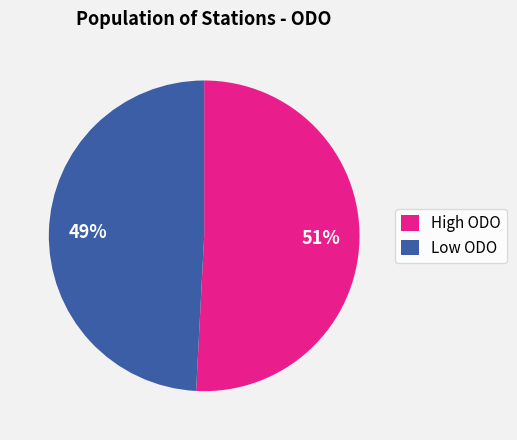

How many slices are in this pie chart?

2